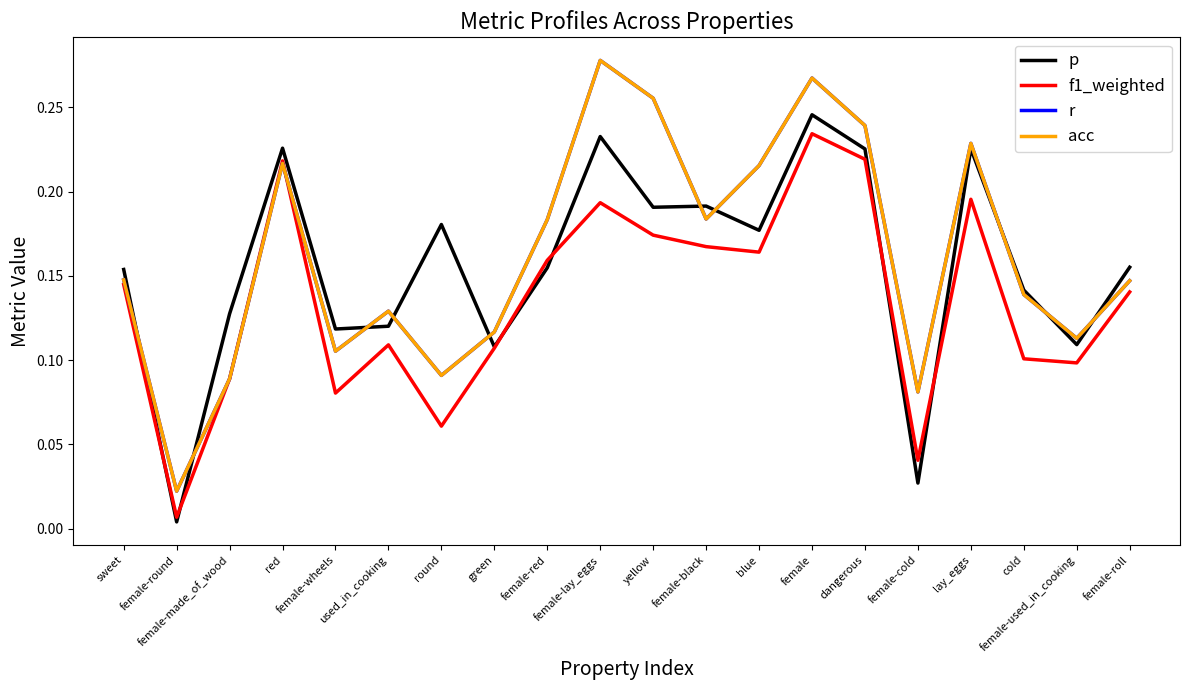

Does the chart display data point markers on the line(s)?

No